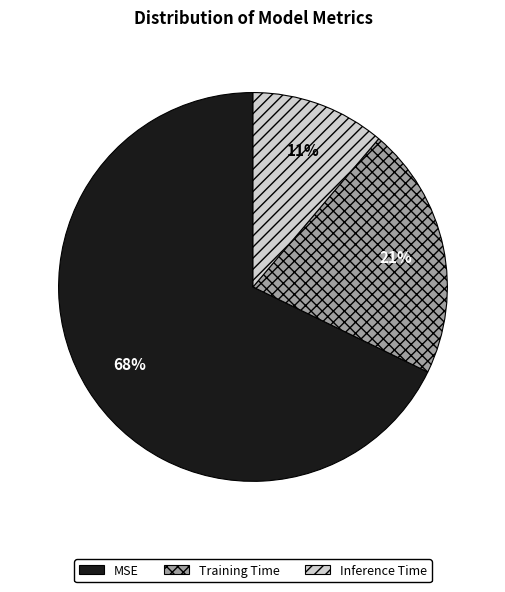

Is the sum of Inference Time and MSE greater than half?

Yes